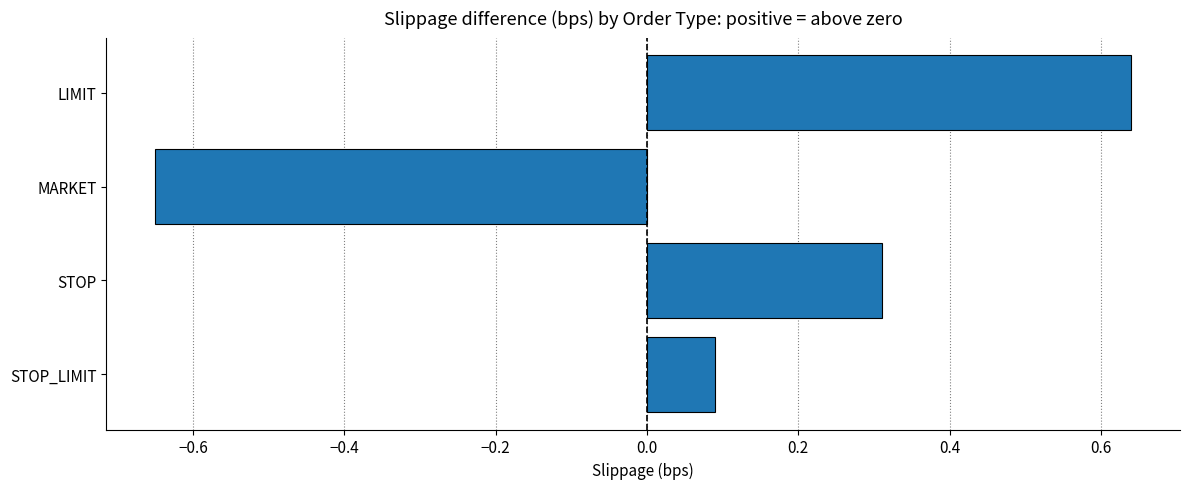

What is the change in value from LIMIT to MARKET?

-1.3